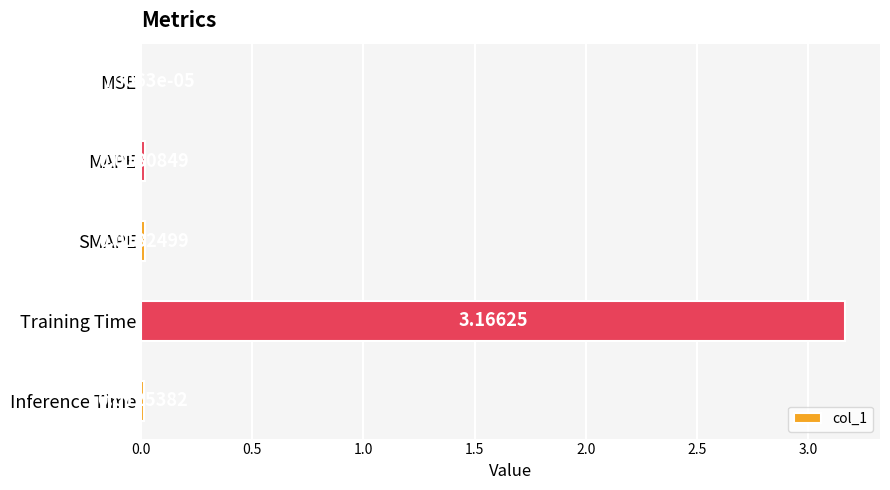

Which label corresponds to the largest value in the chart?

Training Time